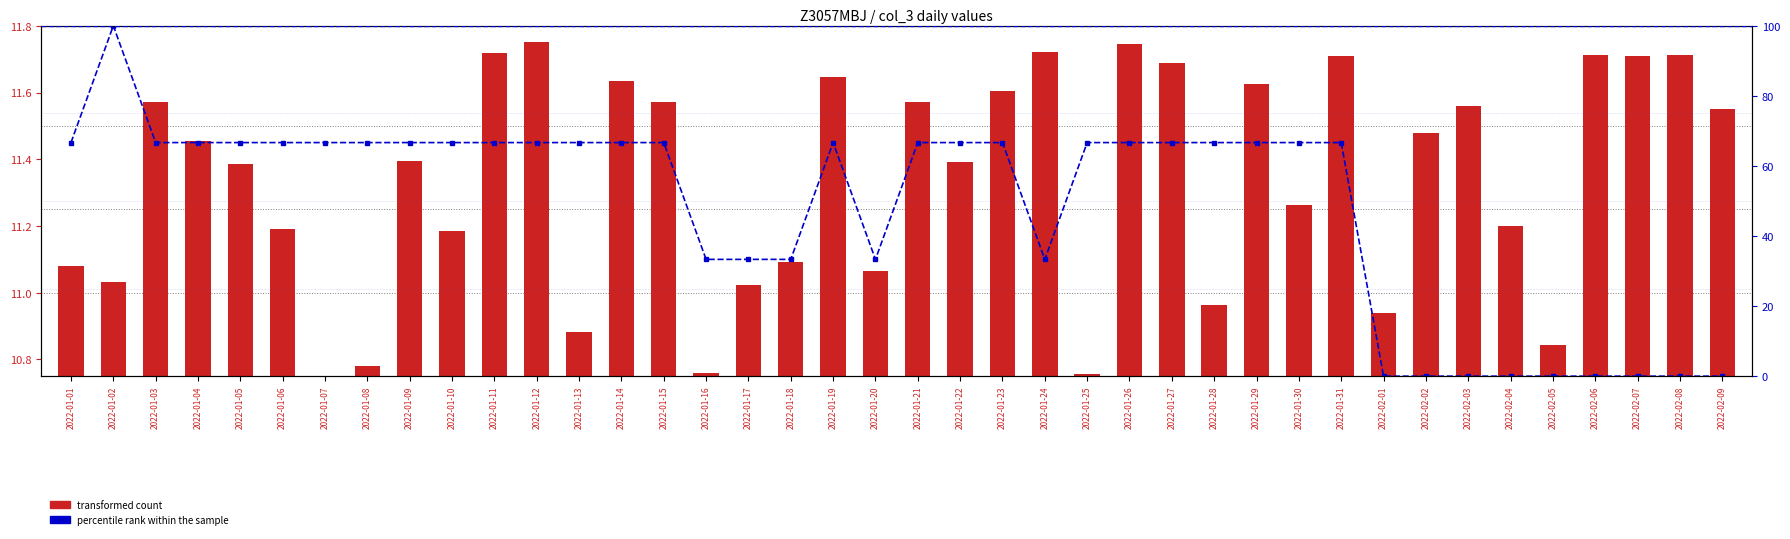

Between 2022-01-24 and 2022-01-27, which series saw the biggest shift?

percentile rank within the sample